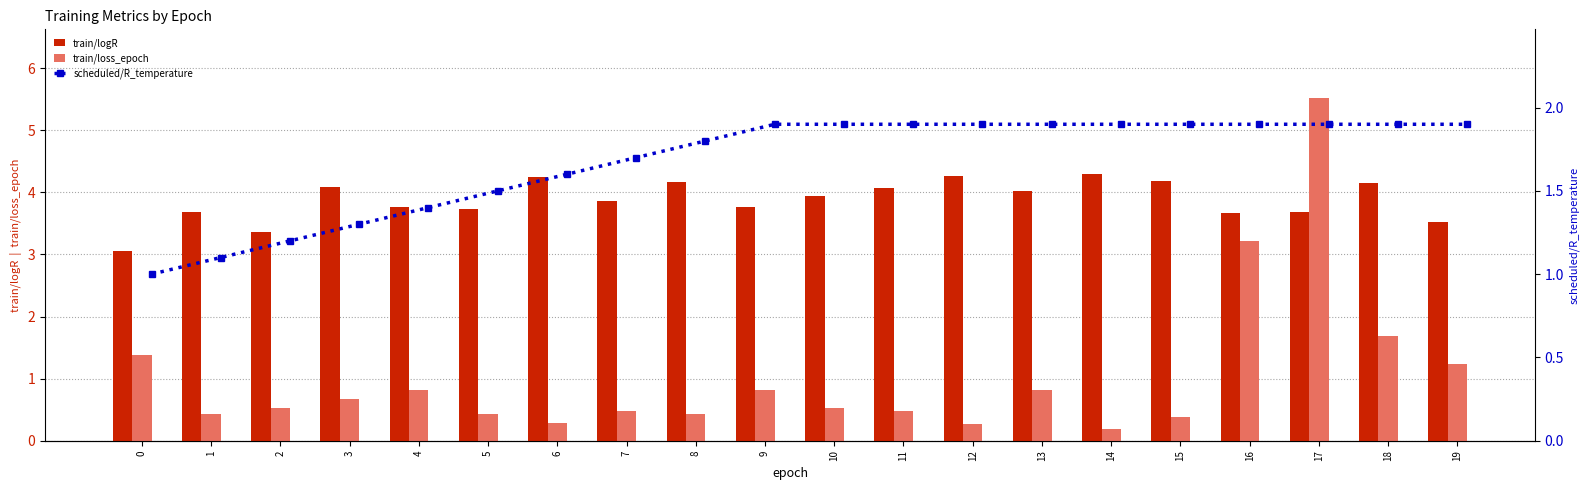

Is the value of train/logR at 6 greater than the value of train/loss_epoch at 13?

Yes